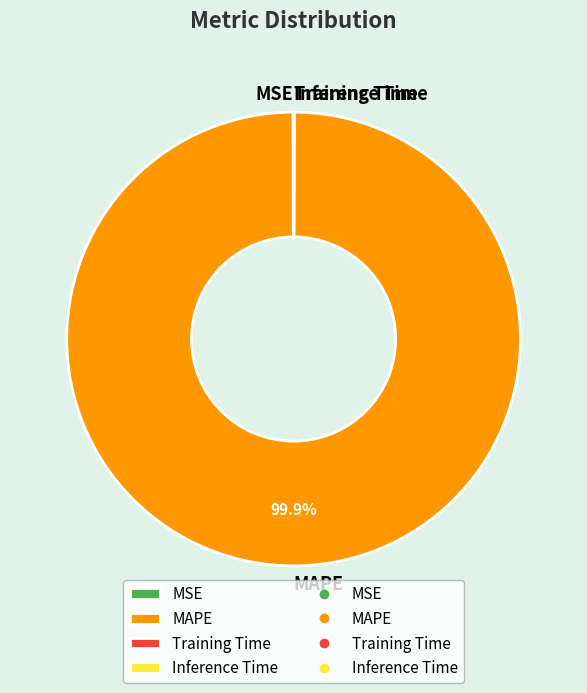

Does any single category account for the majority?

Yes